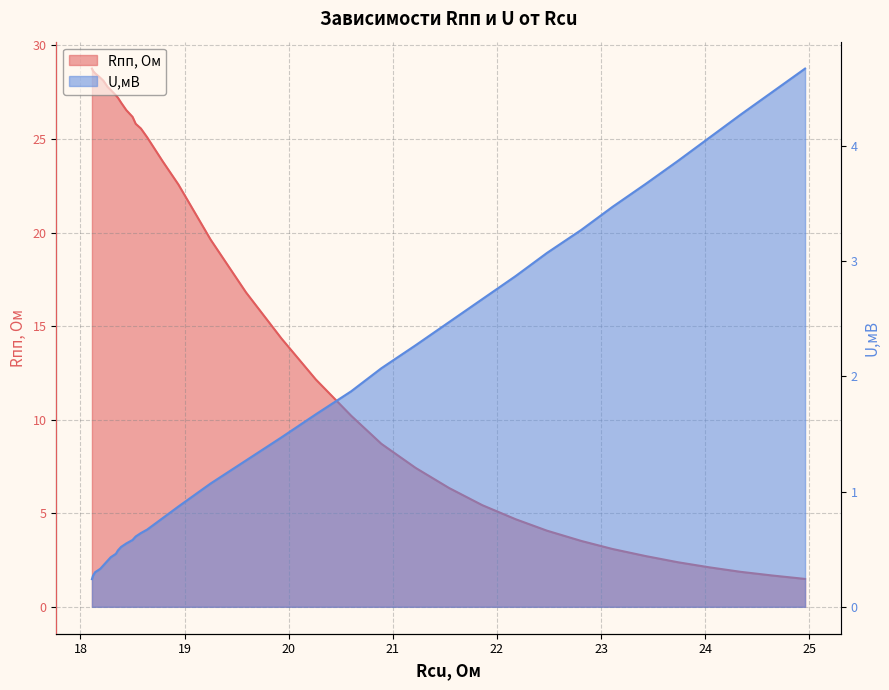

What is the sum of all Rпп, Ом values?

583.3